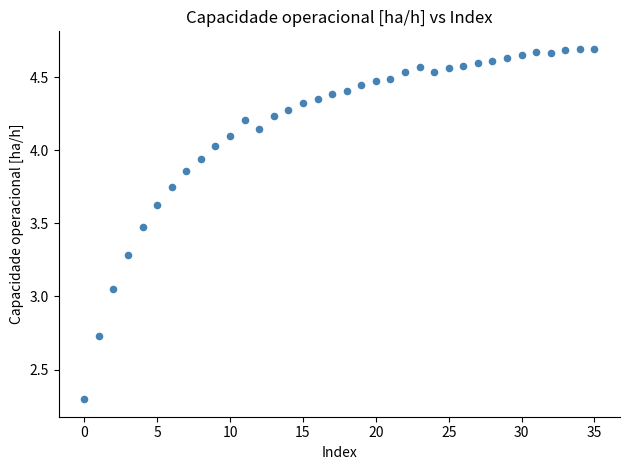

What is the range of Y values (max minus min)?

2.4